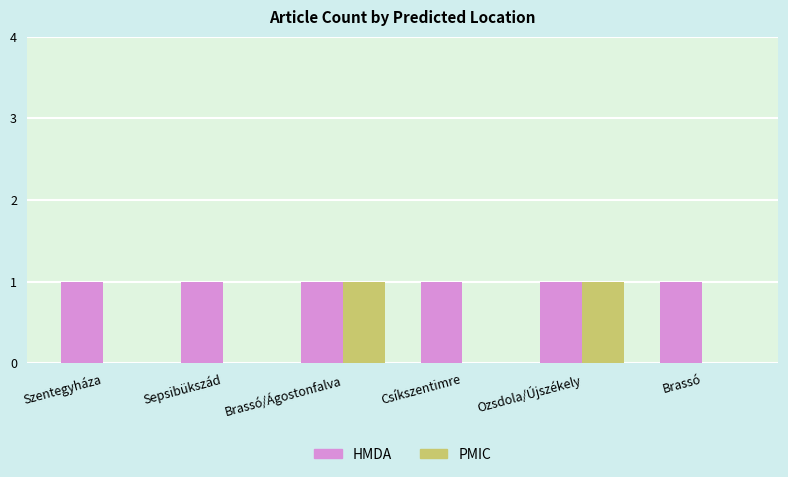

Reading left to right, extract all data points from this chart.

HMDA: 1	1	1	1	1	1
PMIC: 0	0	1	0	1	0